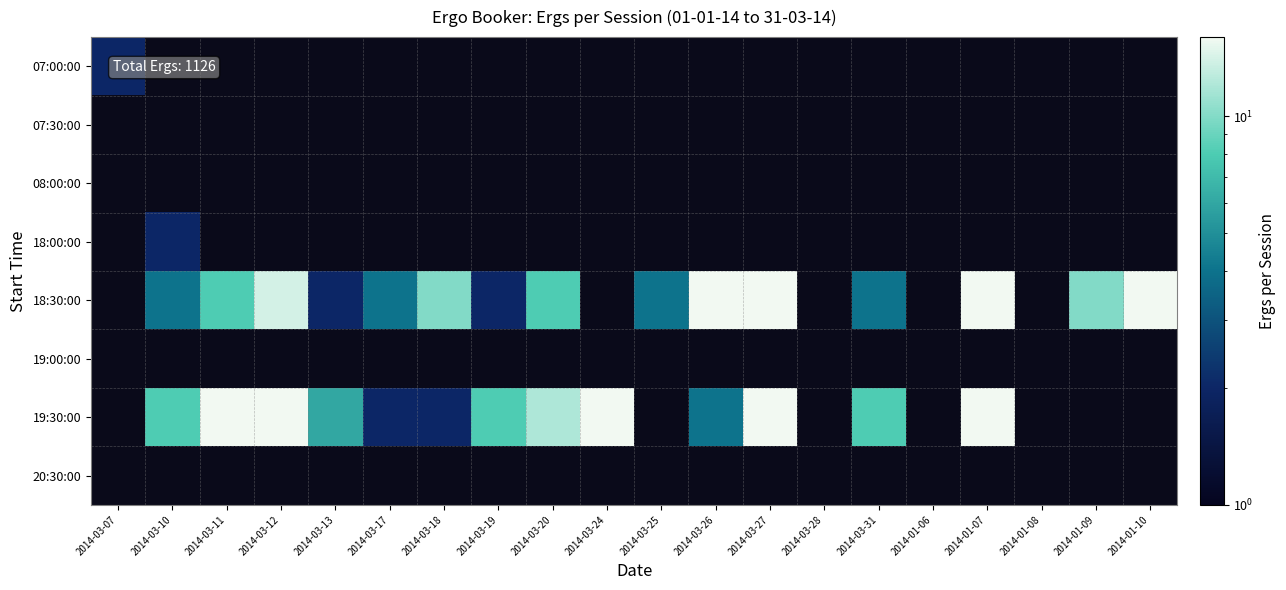

The value of 19:30:00 at 2014-03-17 is 3.0. True or false?

False